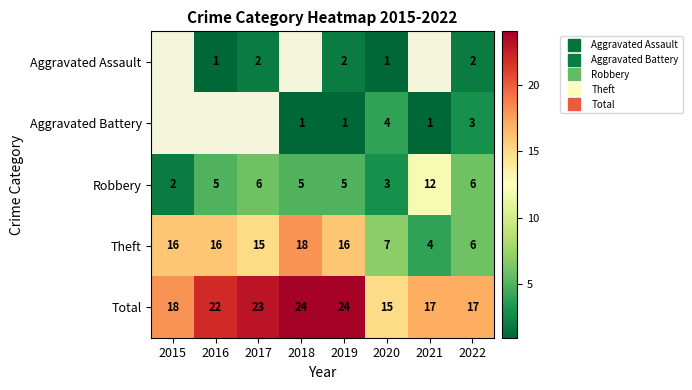

Read the Total value at 2016.

22.0